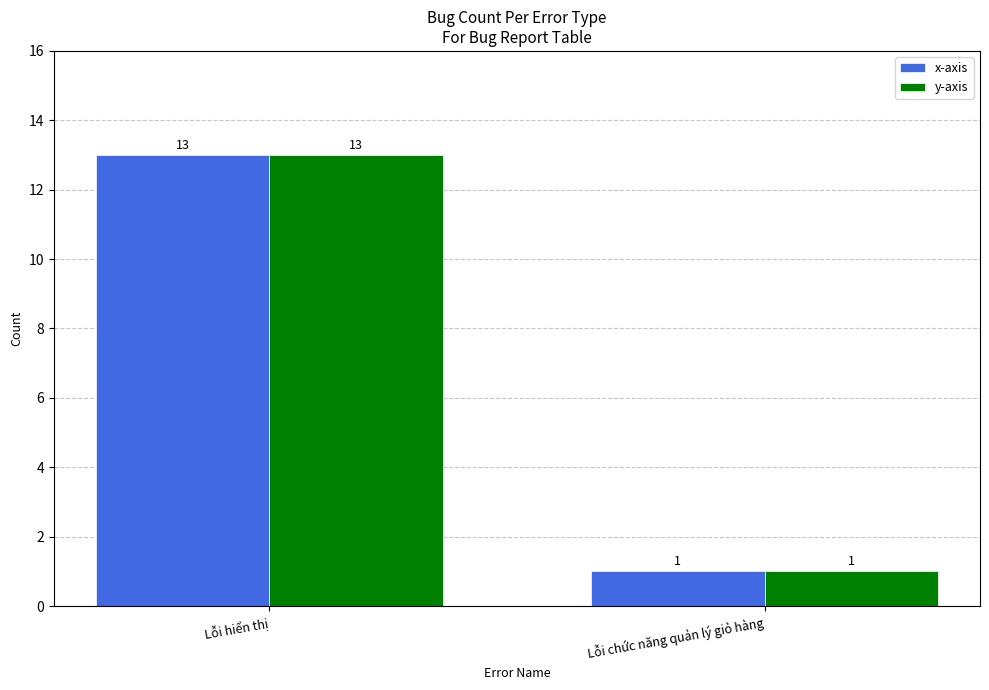

List the labels in order of x-axis value, largest first.

Lỗi hiển thị, Lỗi chức năng quản lý giỏ hàng